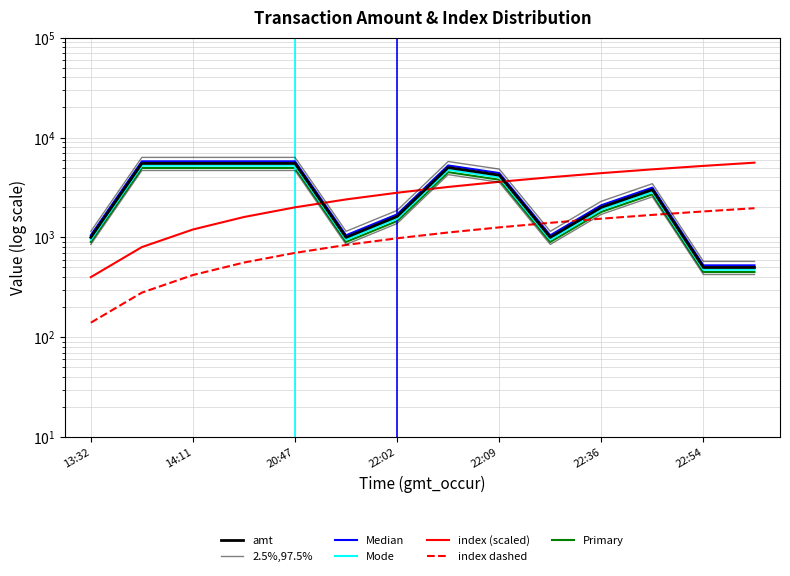

Where do amt and index first cross each other?

2023-09-02 20:47:08 and 2023-09-02 22:02:34